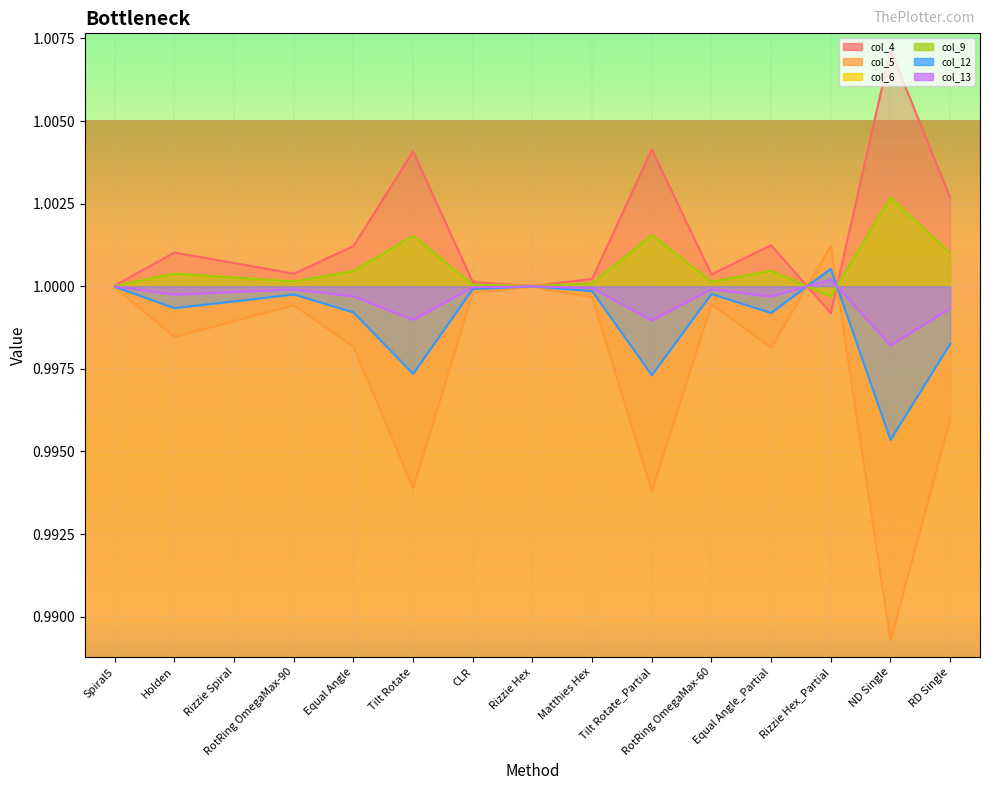

Which series changed the most between Tilt Rotate and ND Single?

col_5